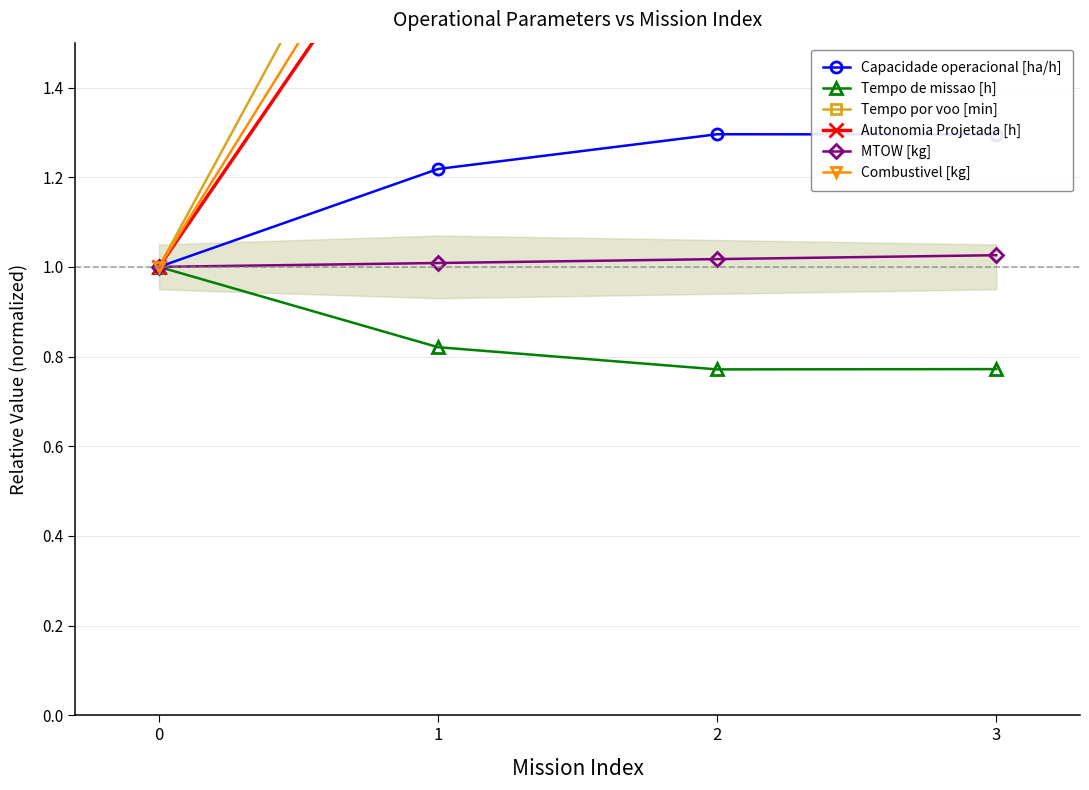

At how many categories does at least one series exceed 1?

3